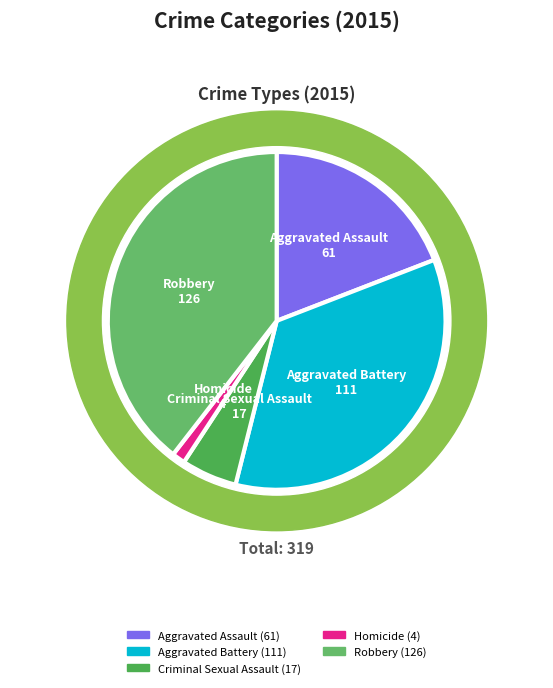

Does any single category account for the majority?

No